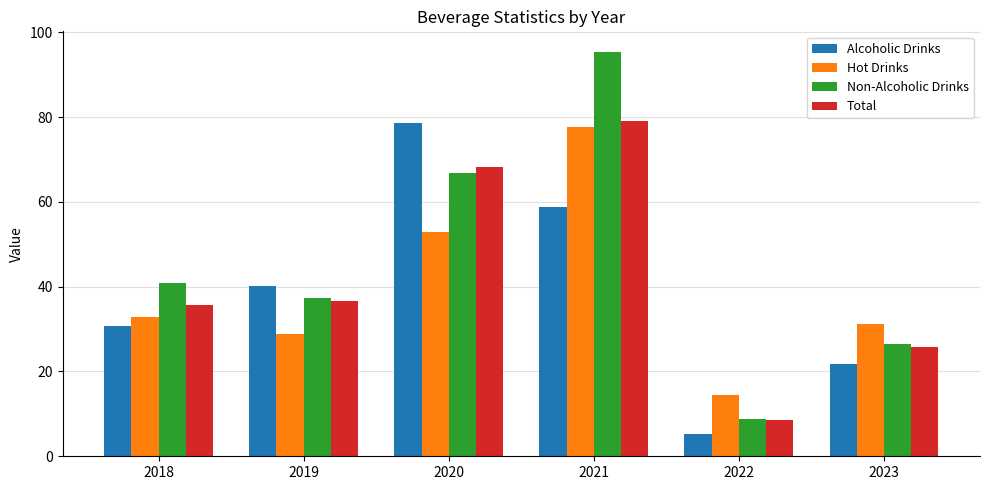

What is the value of the Hot Drinks bar at the 4th from the left?

77.8